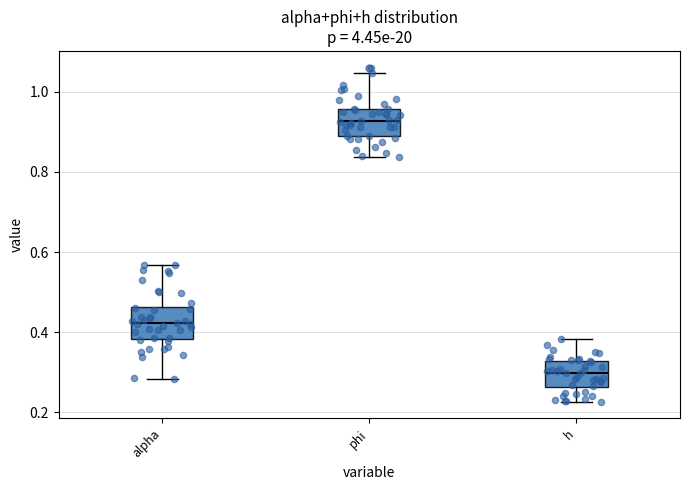

Reading left to right, read every box against the y-axis: the position of its median line, the range the box covers, and the ends of its whiskers. The values are not printed on the chart, so give them approximately, as read against the axis.

alpha: median 0.42, box 0.38 to 0.46, whiskers 0.28 to 0.56
phi: median 0.92, box 0.90 to 0.96, whiskers 0.84 to 1.04
h: median 0.30, box 0.26 to 0.32, whiskers 0.22 to 0.38